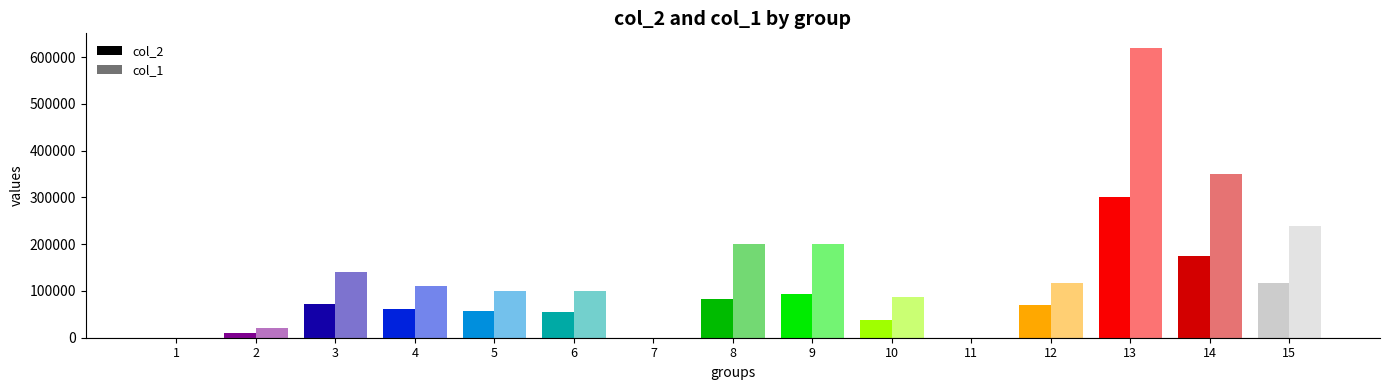

Reading left to right, what are all the values shown in this chart?

col_2: 1=0	2=9600	3=72500	4=61300	5=57000	6=54000	7=0	8=82000	9=94000	10=36860	11=0	12=69030	13=300500	14=175800	15=117400
col_1: 1=0	2=20000	3=140000	4=110000	5=100000	6=100000	7=0	8=200000	9=200000	10=87000	11=0	12=117000	13=620000	14=350000	15=240000